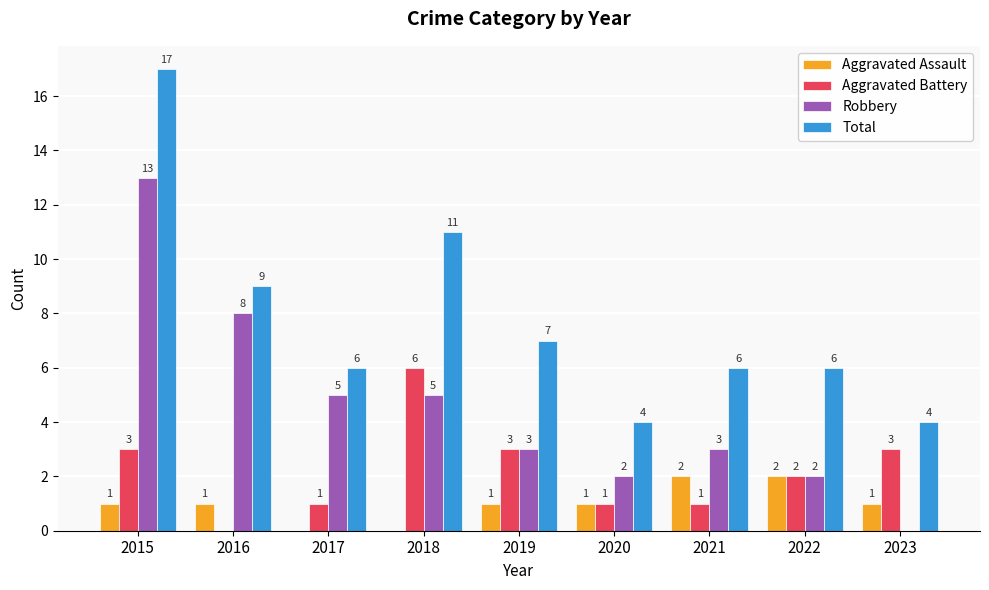

Where does the Aggravated Battery series first go above 2?

2015